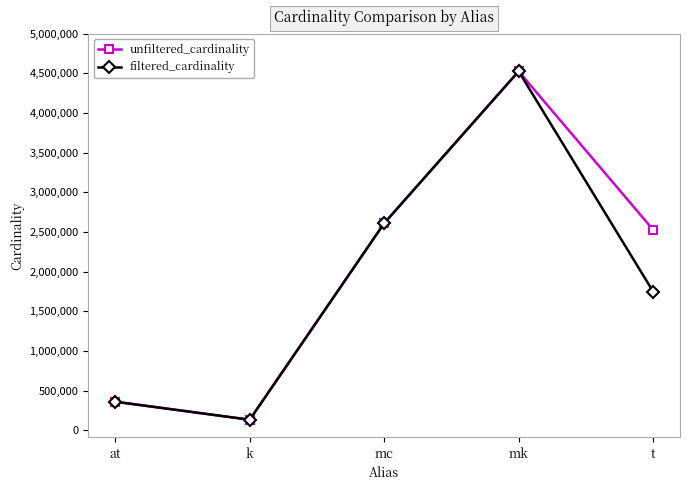

What is the difference between the filtered_cardinality values at mc and t?

860097